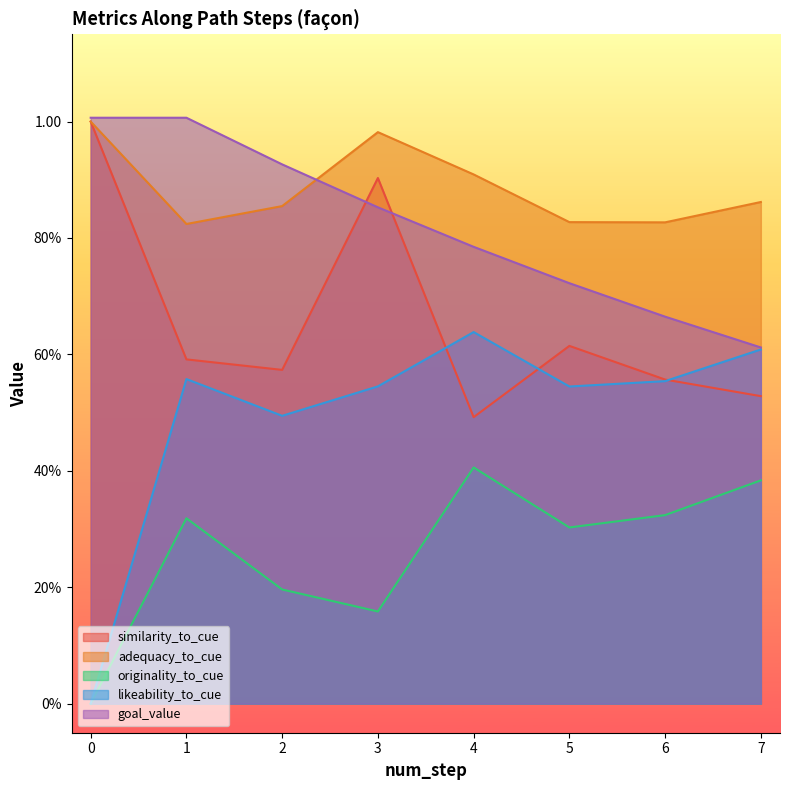

Which series has the widest spread of values?

likeability_to_cue